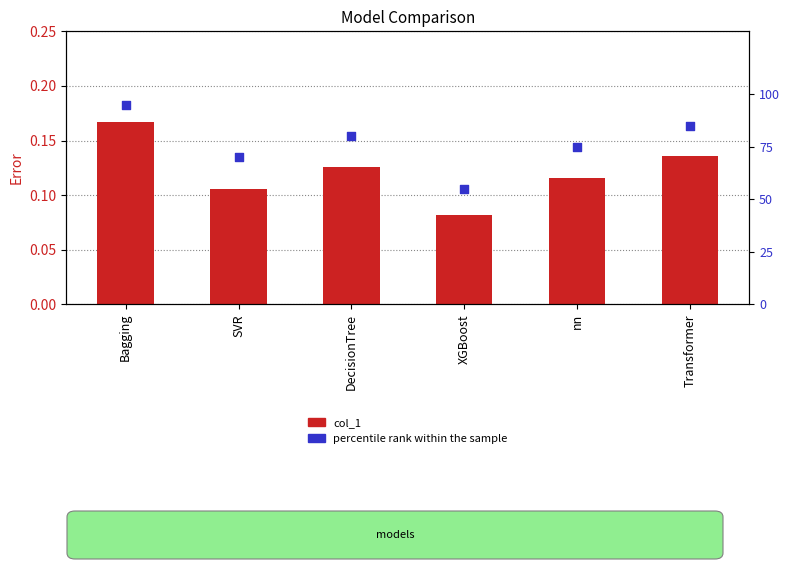

At which category is the sum across all series the highest?

Bagging